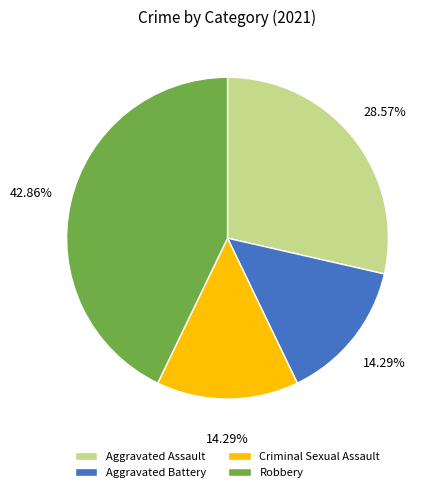

What is the largest slice in the pie chart?

Robbery